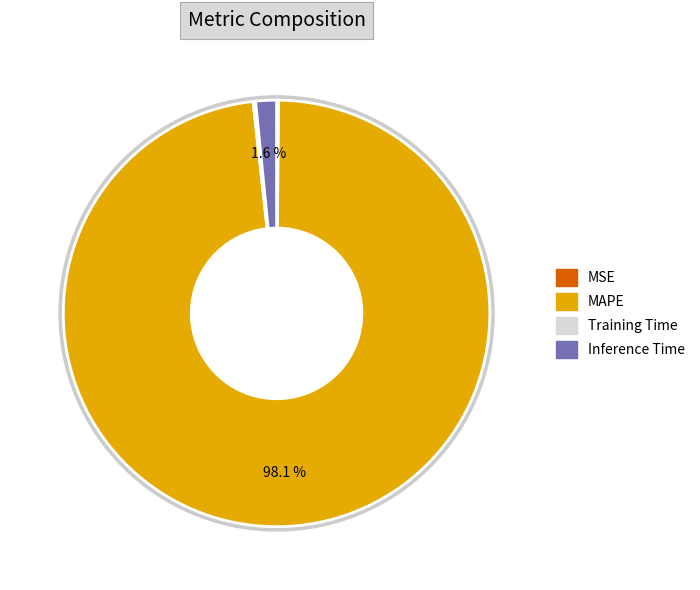

Do Training Time and MAPE together represent more than half of the pie?

Yes